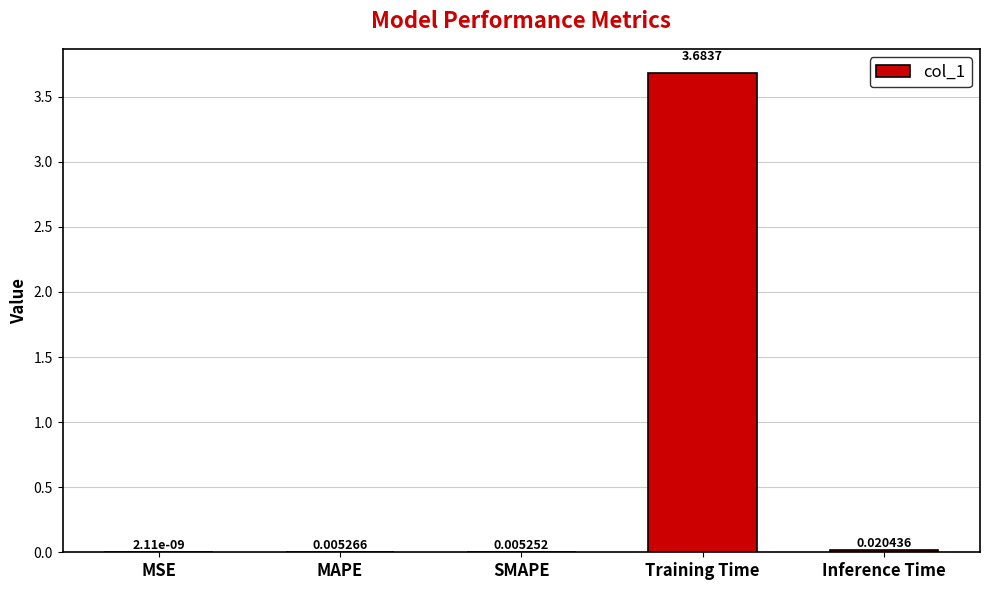

At which label is the value closest to 1?

Inference Time